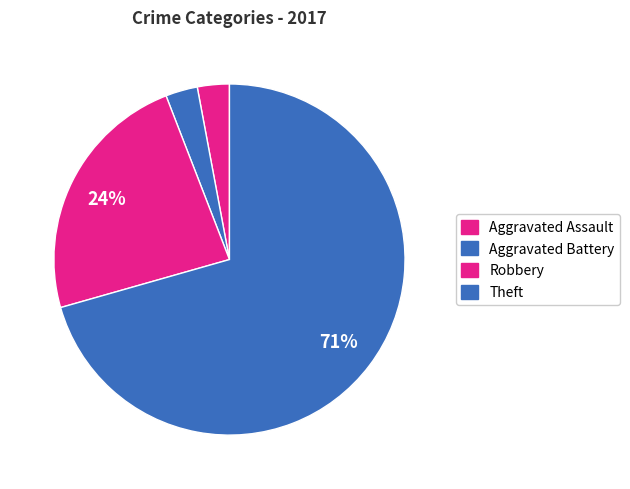

To the nearest percent, what is the difference between the Robbery and Aggravated Assault slice percentages?

21%